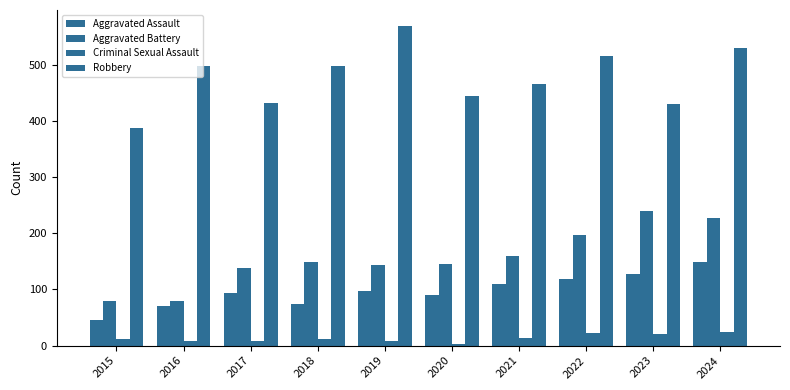

Reading left to right, extract all data points from this chart.

Aggravated Assault: 46	71	94	74	97	90	109	119	127	148
Aggravated Battery: 80	79	139	149	144	145	160	197	239	227
Criminal Sexual Assault: 12	8	8	11	8	3	14	23	21	24
Robbery: 387	497	432	498	569	444	466	515	430	530